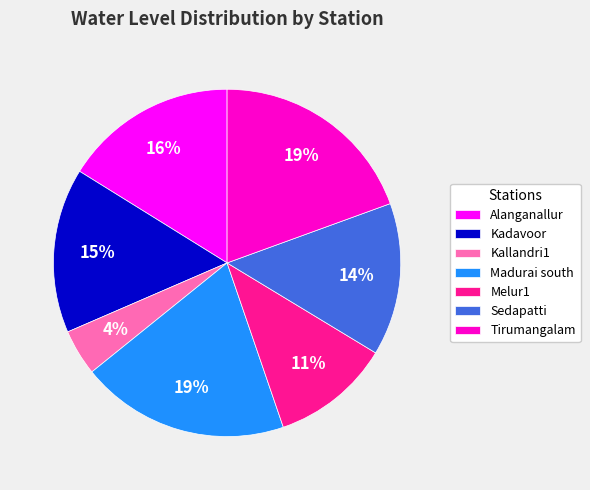

To the nearest percent, what is the average slice percentage?

14%